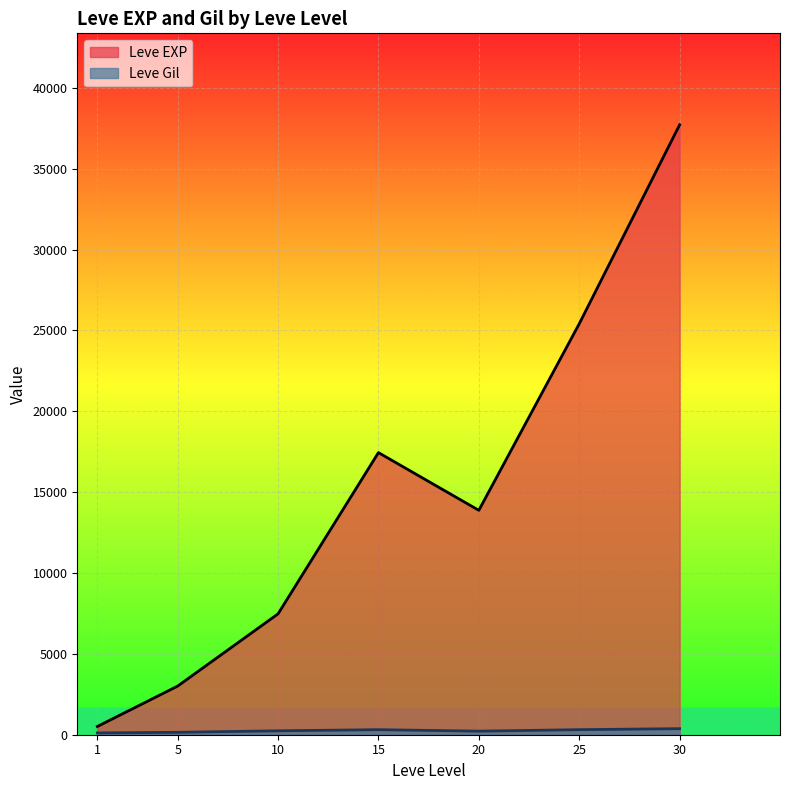

Which category has the lowest value in the Leve EXP series?

1